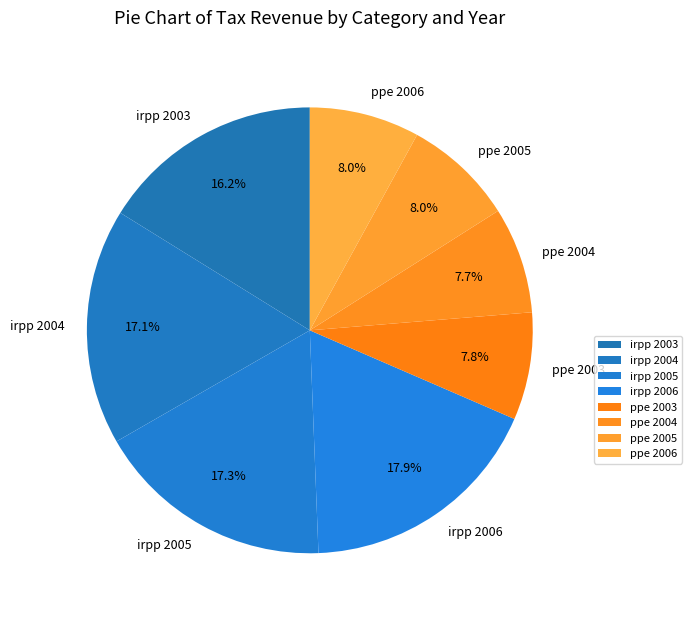

Does irpp 2006 account for over 50% of the chart?

No